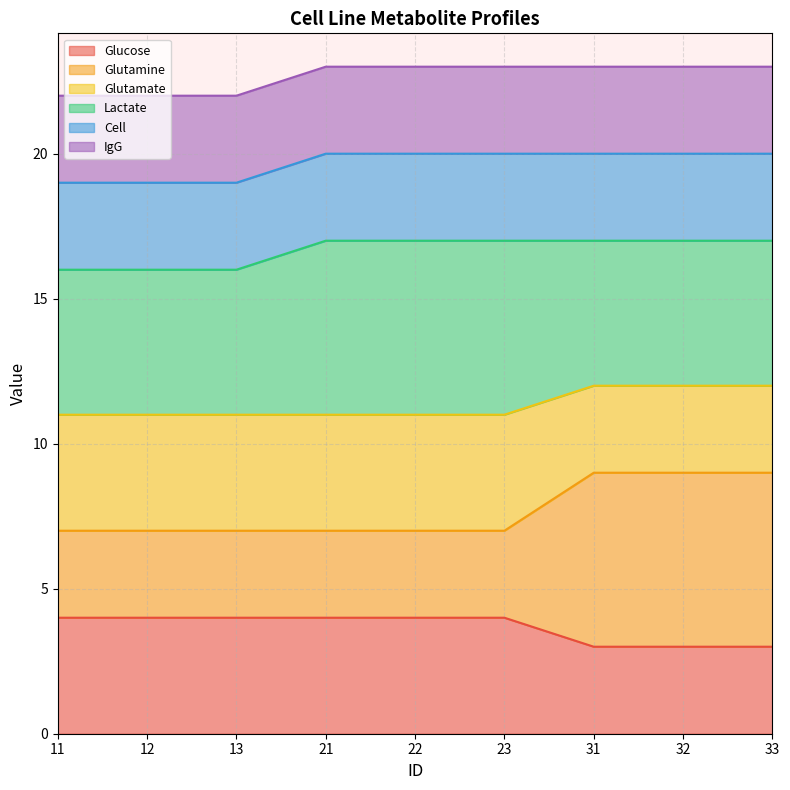

At which category is the sum across all series the highest?

31